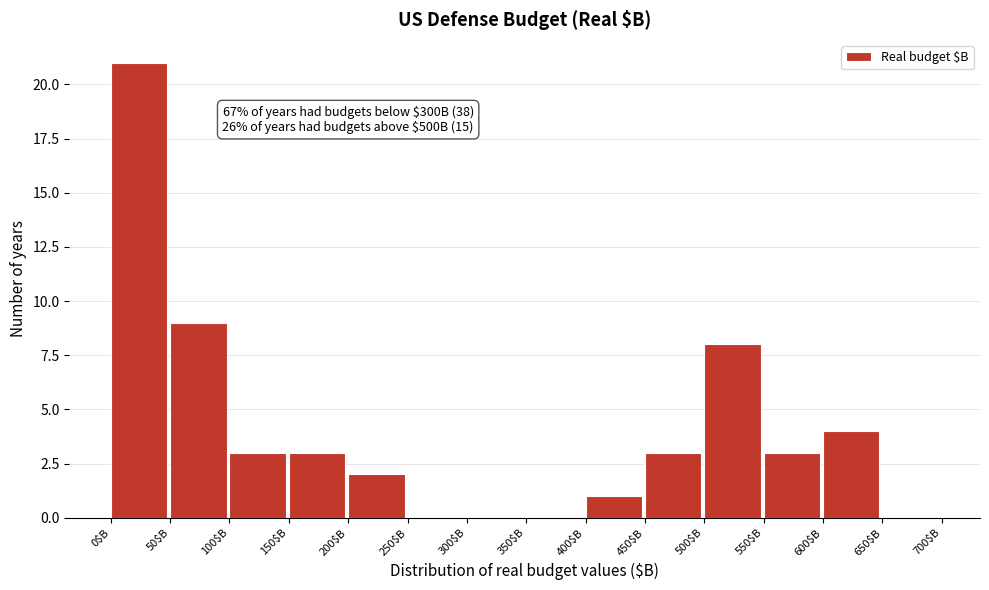

Over which range of the x-axis is the bar tallest?

0 to 50